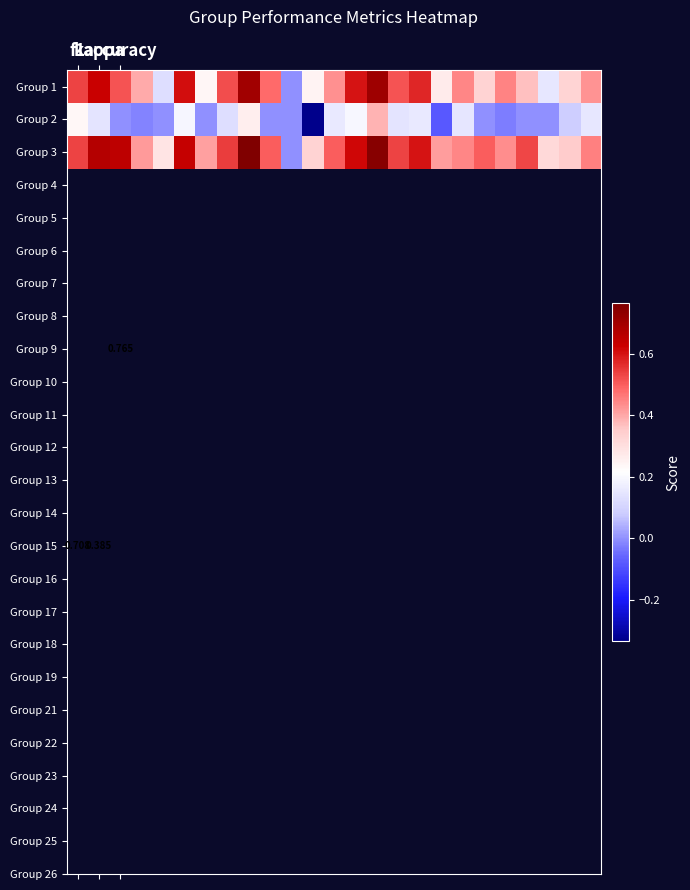

Read the Group 1 value at f1.

0.5